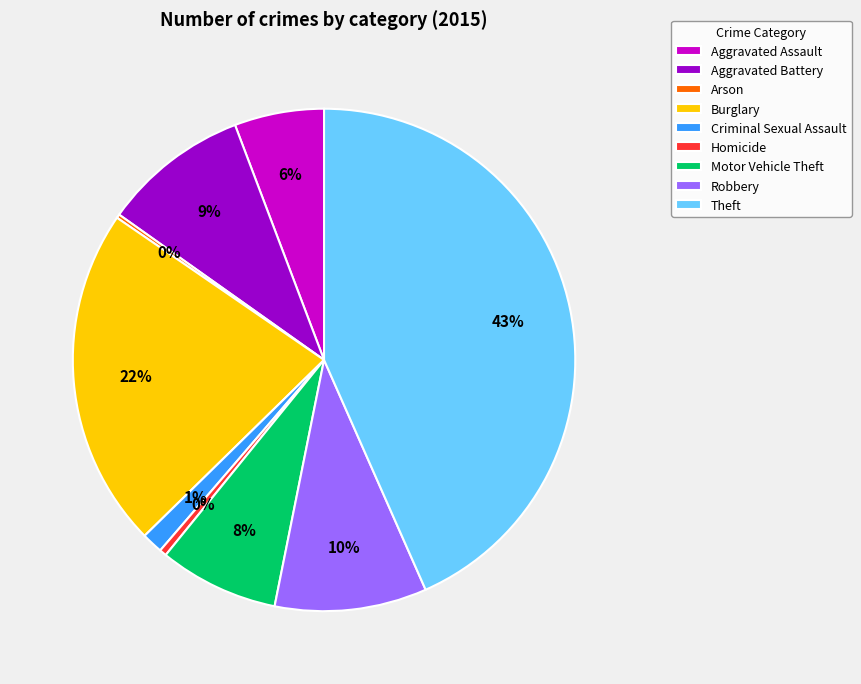

Do Burglary and Theft together represent more than half of the pie?

Yes